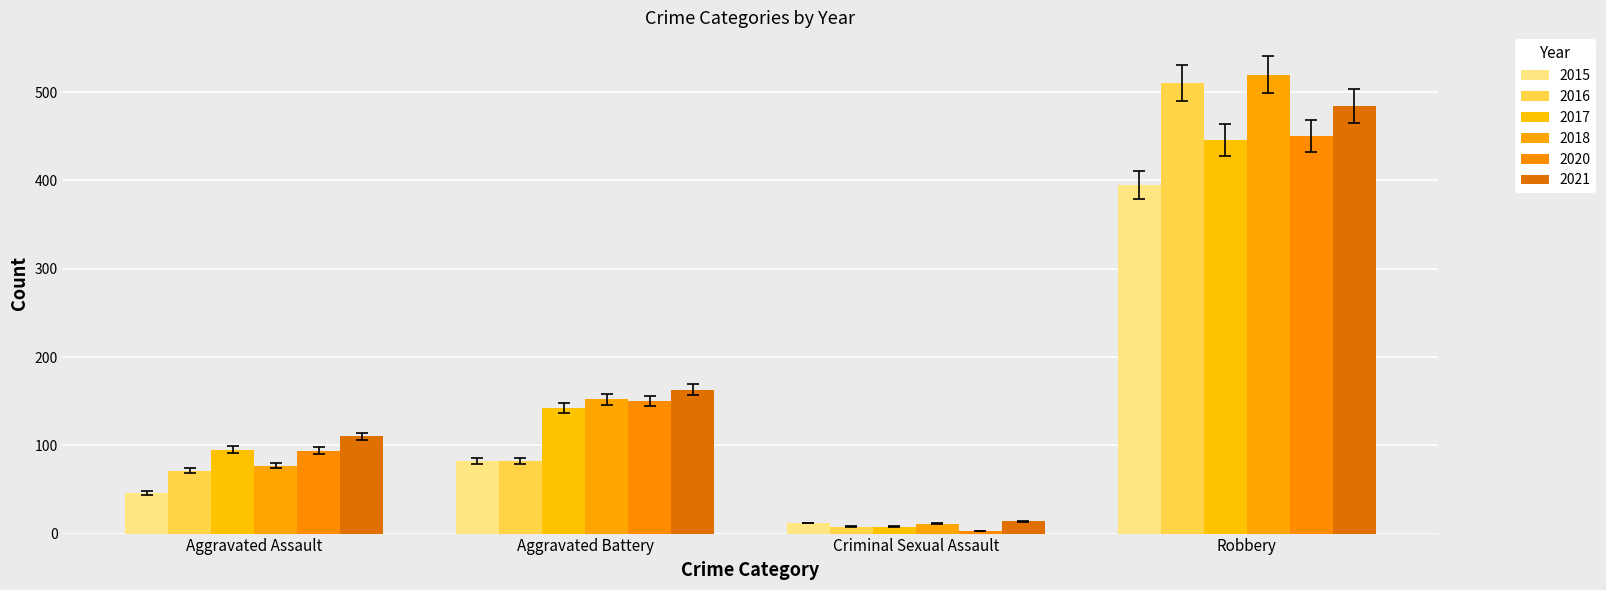

The 2020 series shows 45.8 at Aggravated Assault. True or false?

False